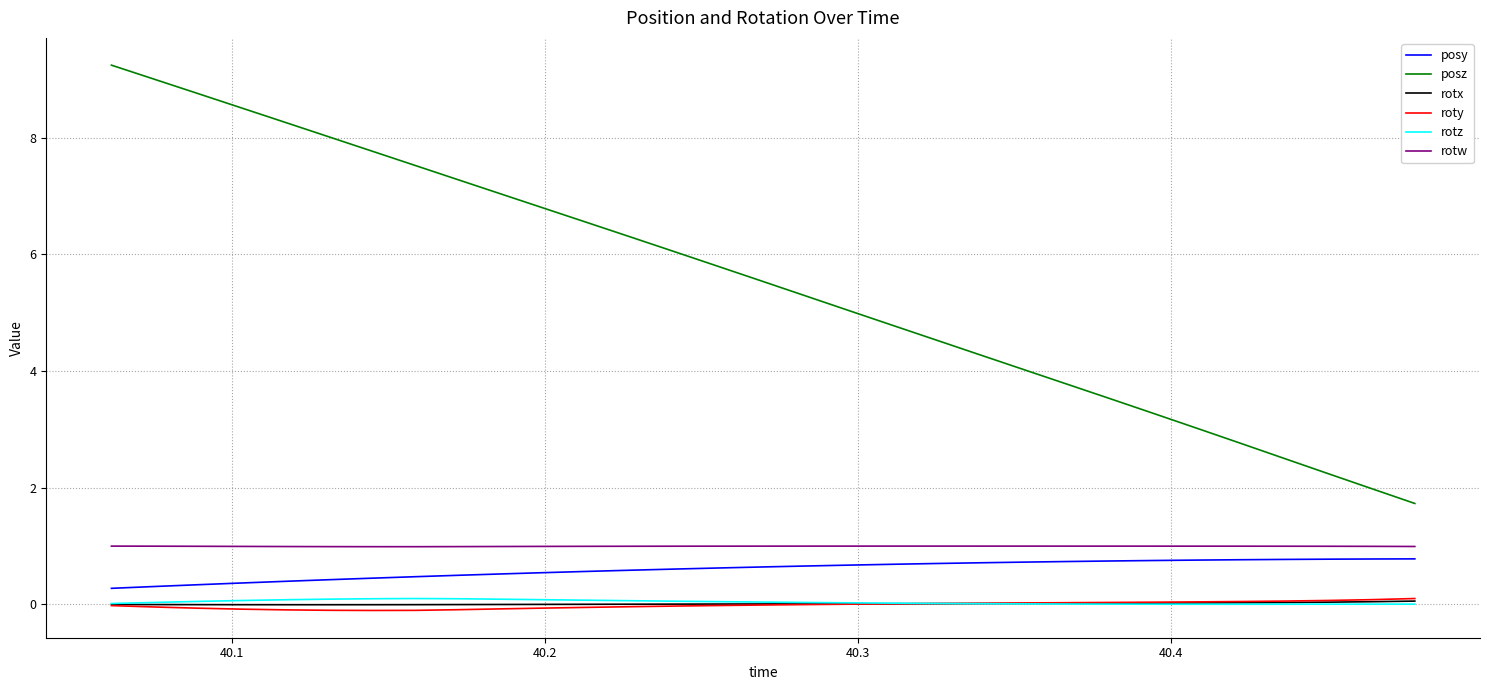

Which series has the widest spread of values?

posz